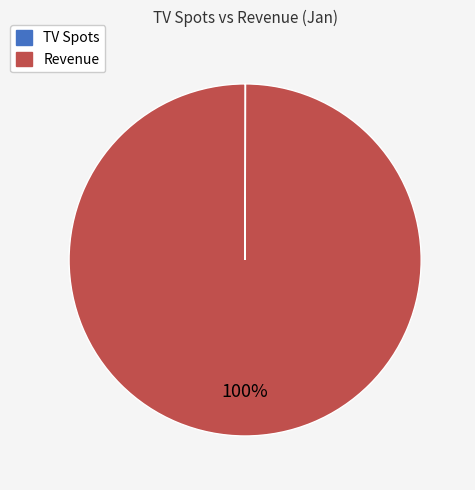

Does Revenue represent more than half of the total?

Yes